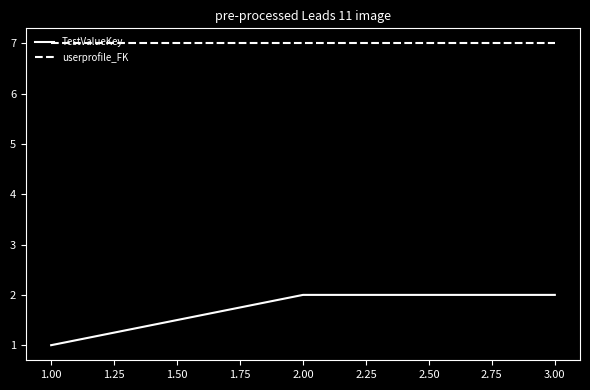

At how many categories does at least one series exceed 1?

3